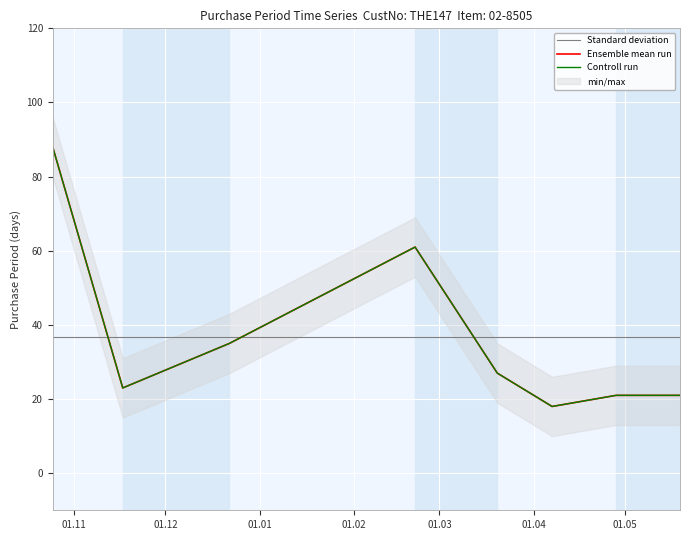

The chart shows a value of 88 at 2016-10-25. True or false?

True